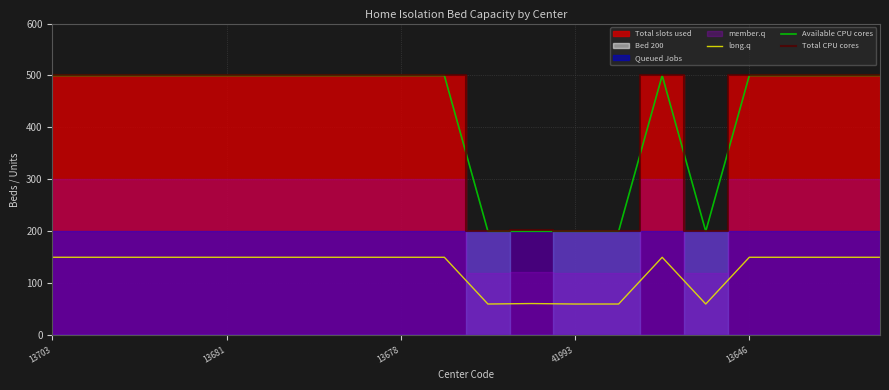

True or false: long.q and Available CPU cores cross at least once.

False